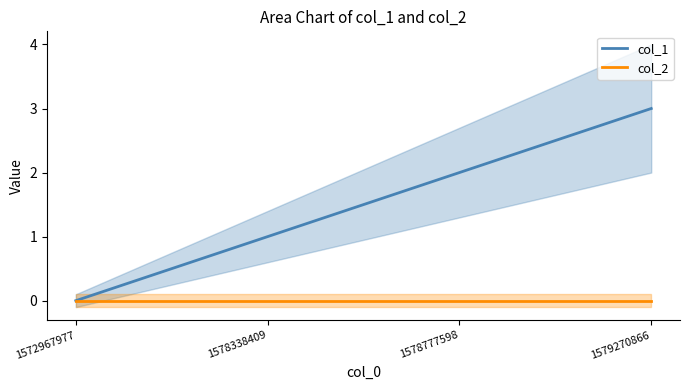

What is the difference between the second highest and minimum values in the col_1 series?

2